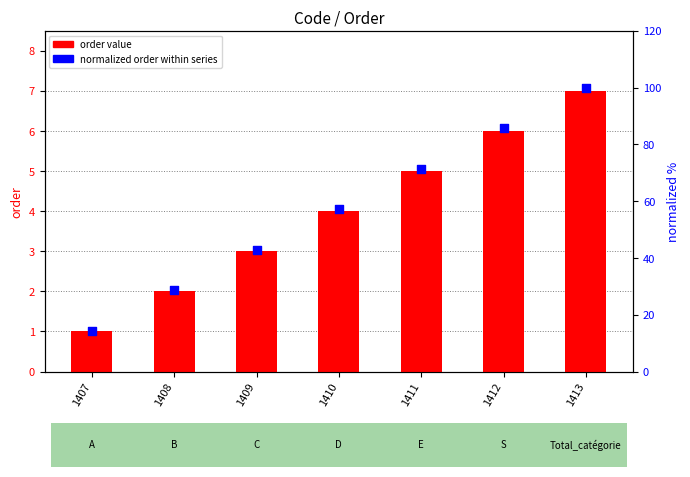

Which series has the largest total across all categories?

normalized order (percentile)